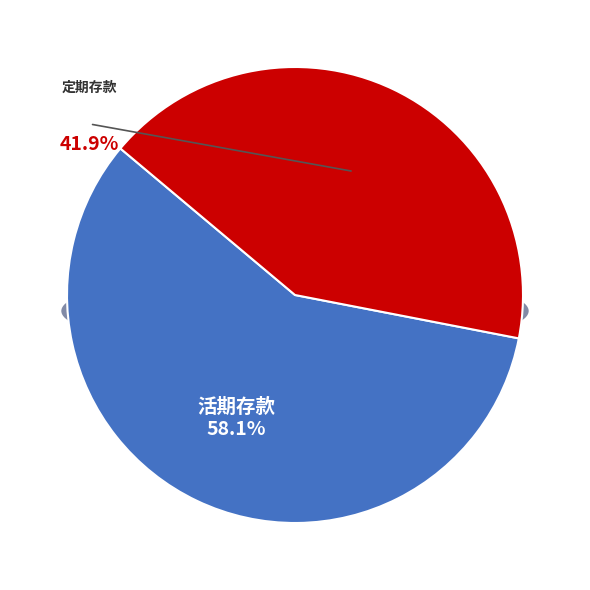

What is the majority slice?

活期存款